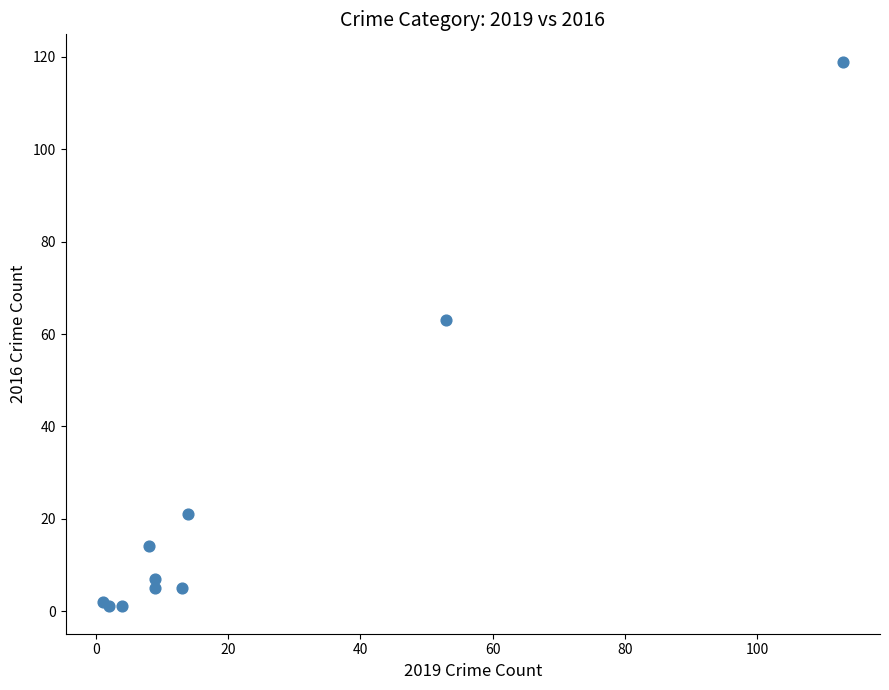

What Y value in the scatter plot is closest to 60?

63